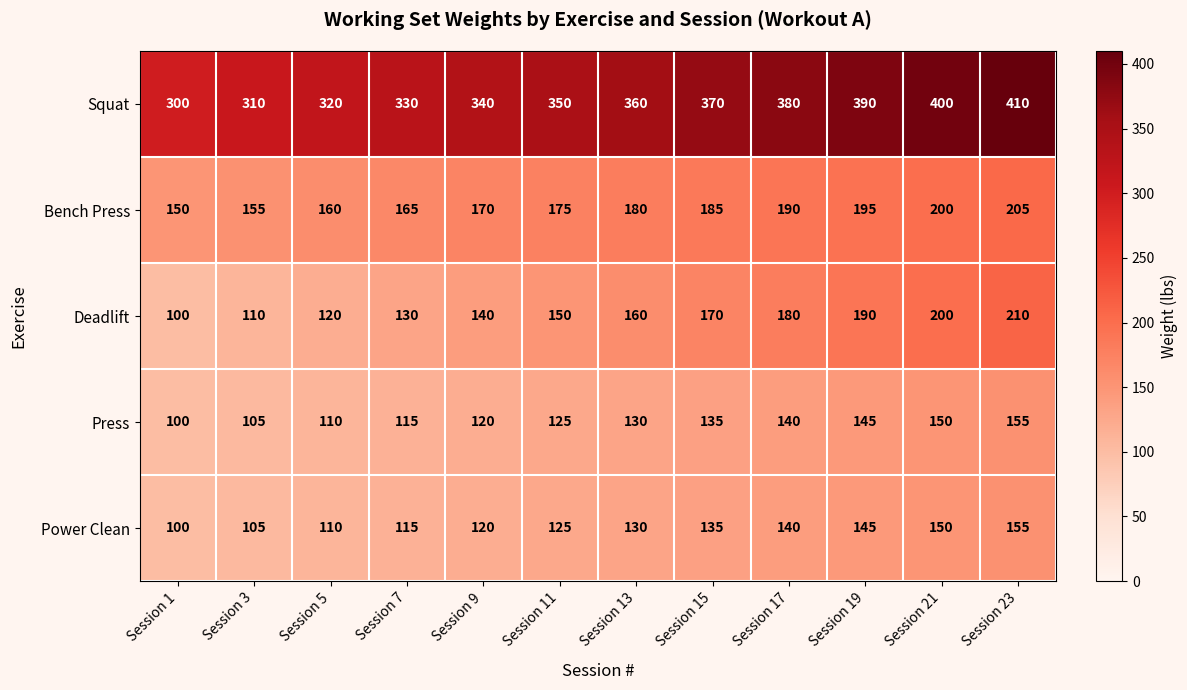

What is the minimum value shown in the chart?

100